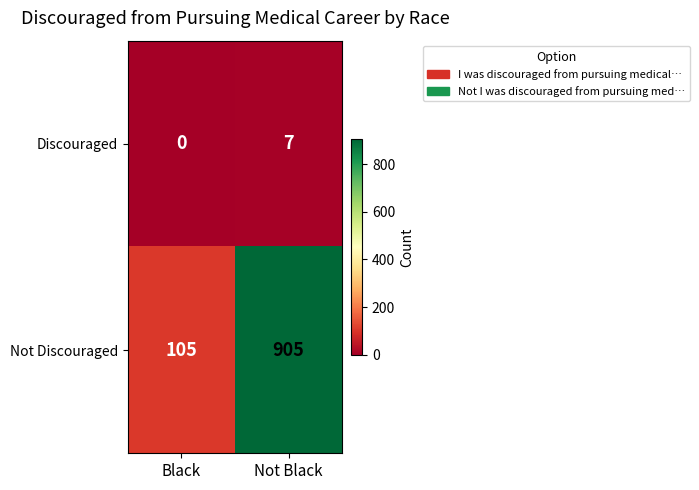

Count the number of data series in this chart.

2